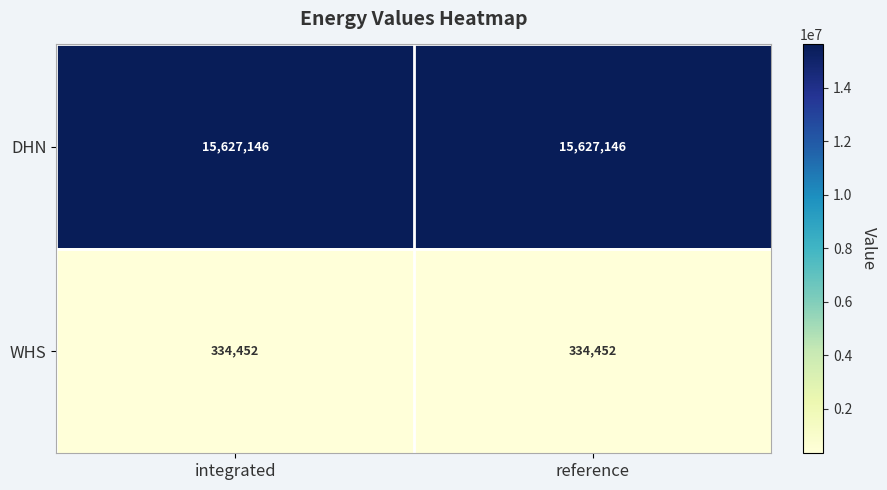

Is it true that DHN equals 15627146 at reference?

True